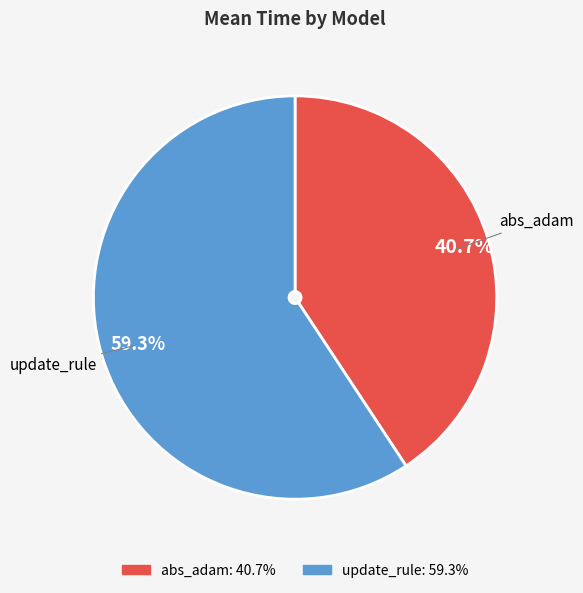

To the nearest percent, what is the difference between the update_rule and abs_adam slice percentages?

19%